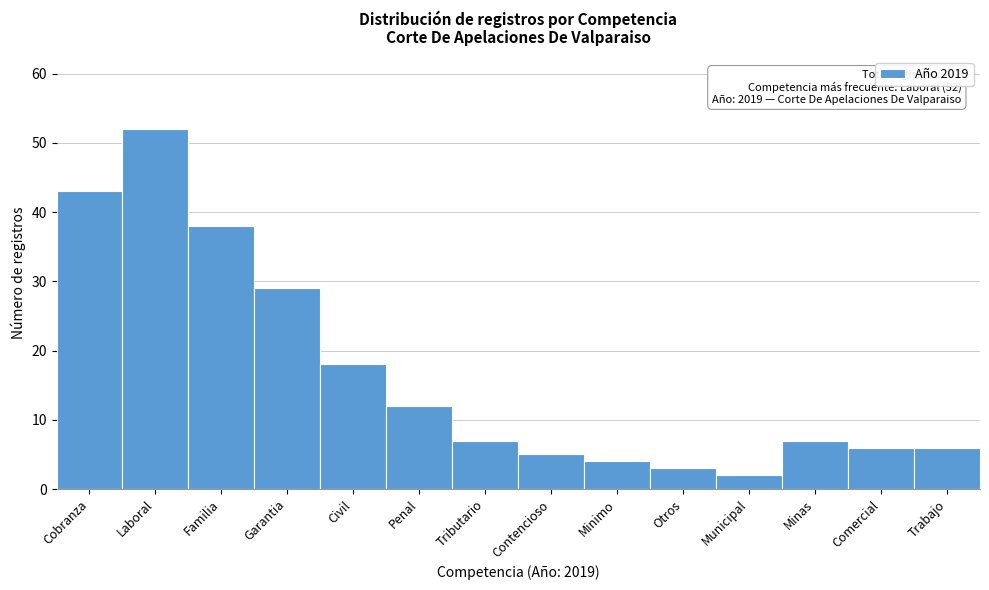

Reading left to right, transcribe all the data shown in this chart.

43	52	38	29	18	12	7	5	4	3	2	7	6	6